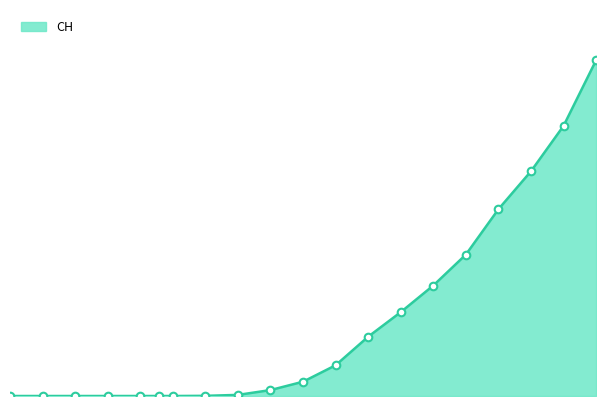

What is the ratio of the value at 2020-05-15 to the value at 2020-04-03?

7.3